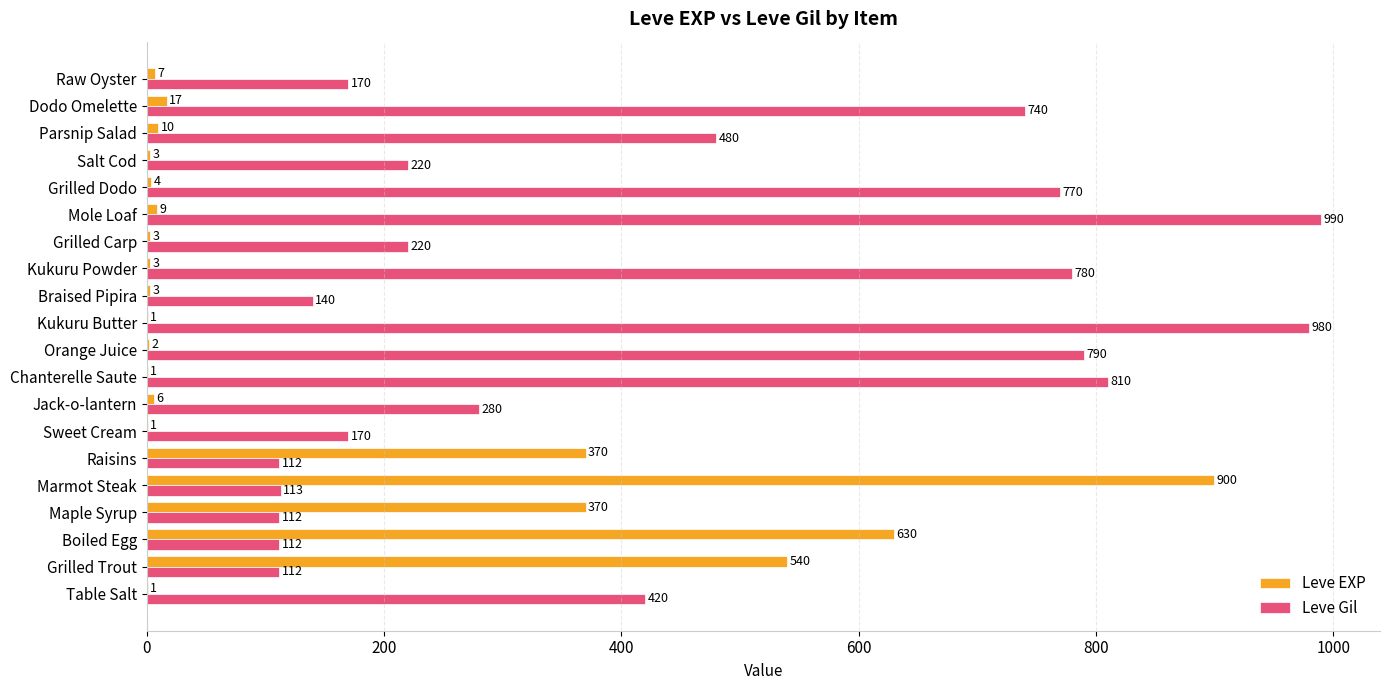

Which series has the widest spread of values?

Leve EXP